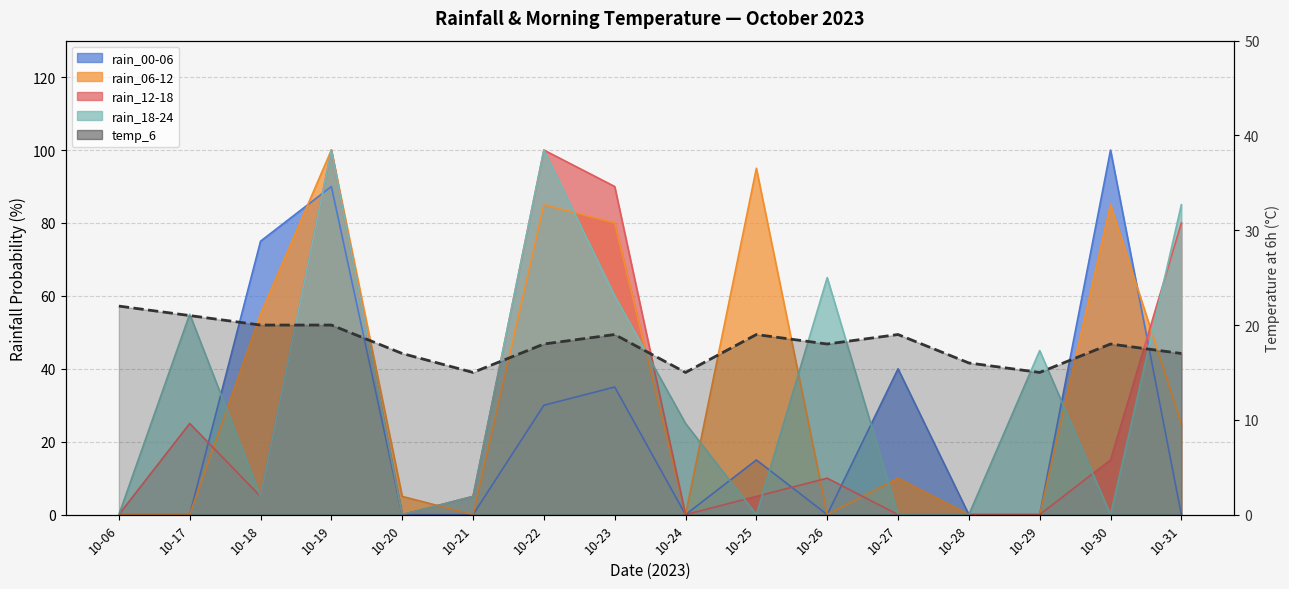

Which label corresponds to the smallest value in the chart?

10-21